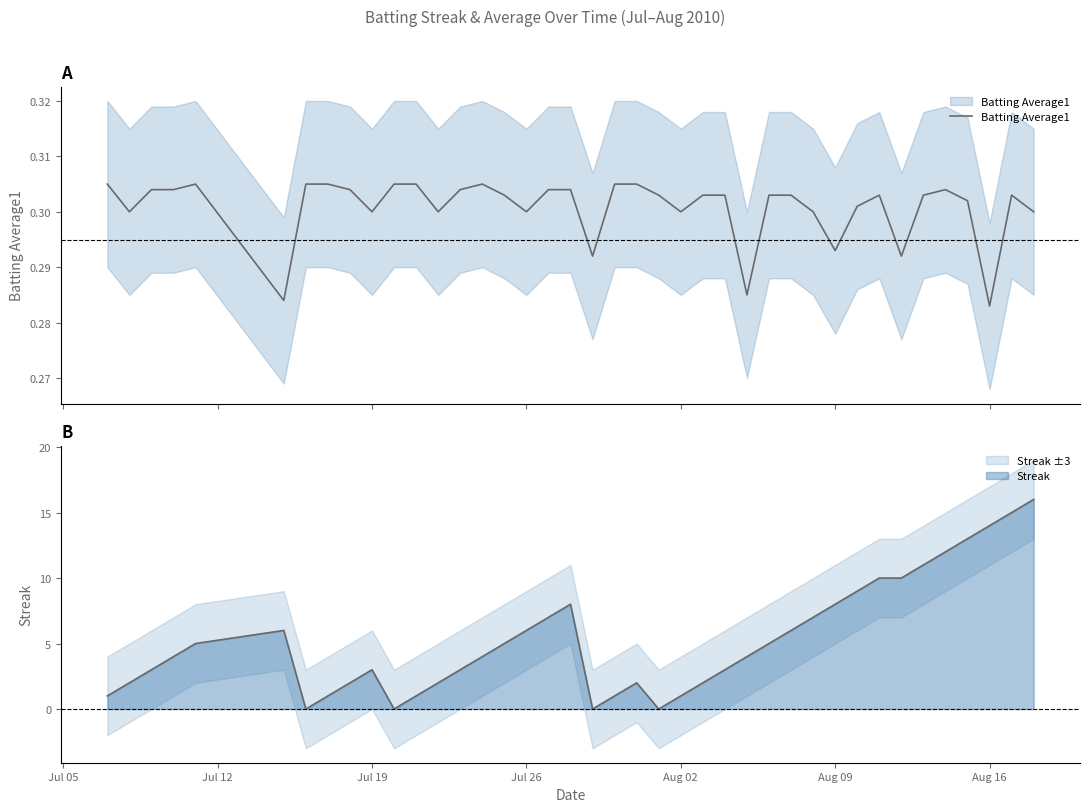

Is it true that Streak equals 9 at Jul 26?

False